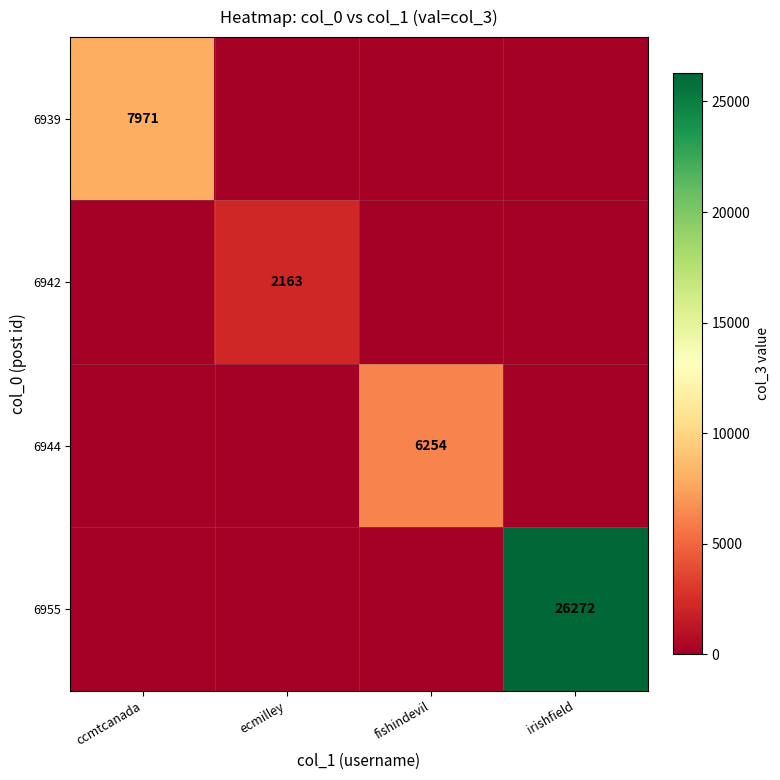

Is it true that 6942 equals 2163 at ecmilley?

True